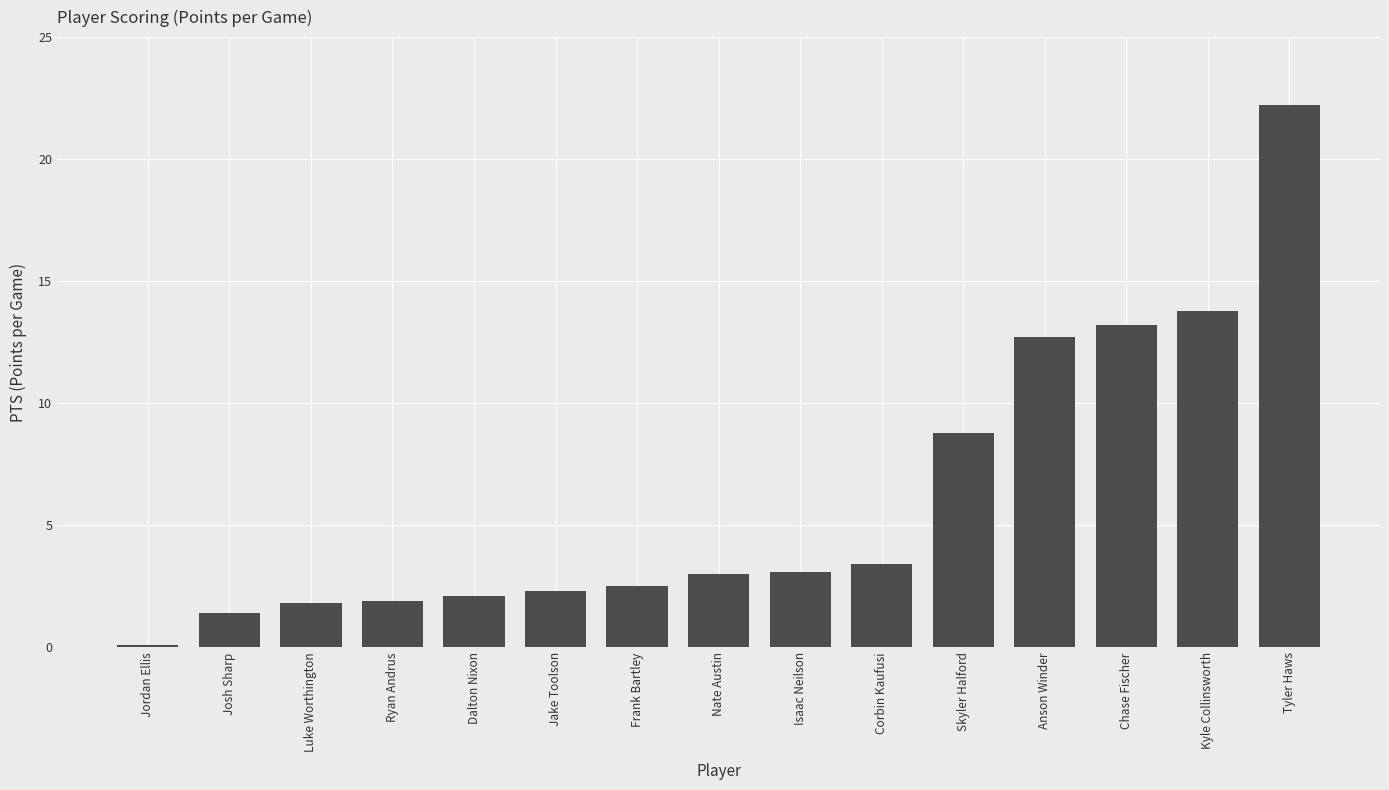

What is the value of the 14th bar from the left?

13.8